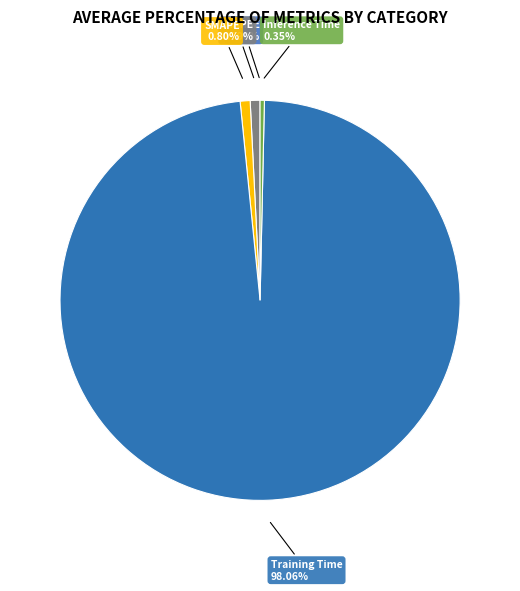

To the nearest percent, what is the difference between the largest and smallest slice percentages?

98%